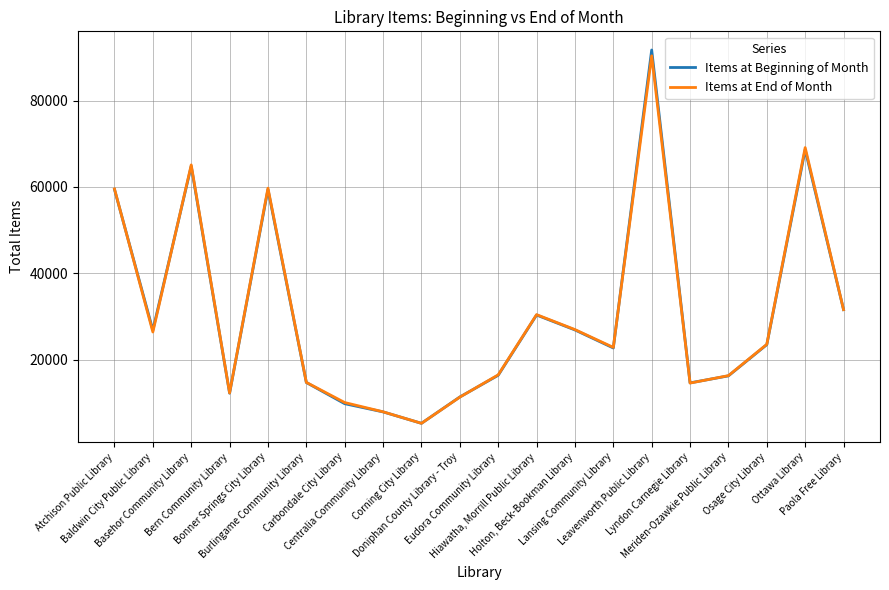

Which series has the largest range (max minus min)?

Items at Beginning of Month